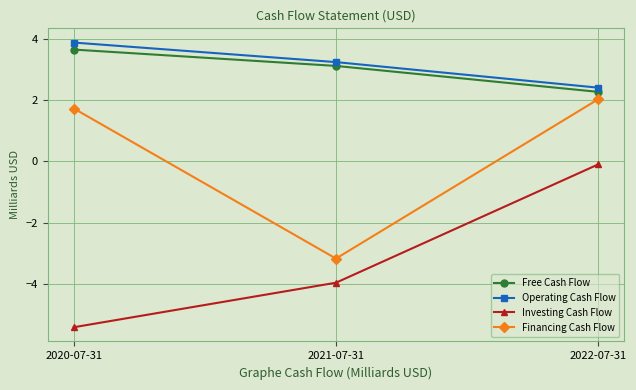

Is the value of Free Cash Flow at 2020-07-31 greater than the value of Financing Cash Flow at 2022-07-31?

Yes